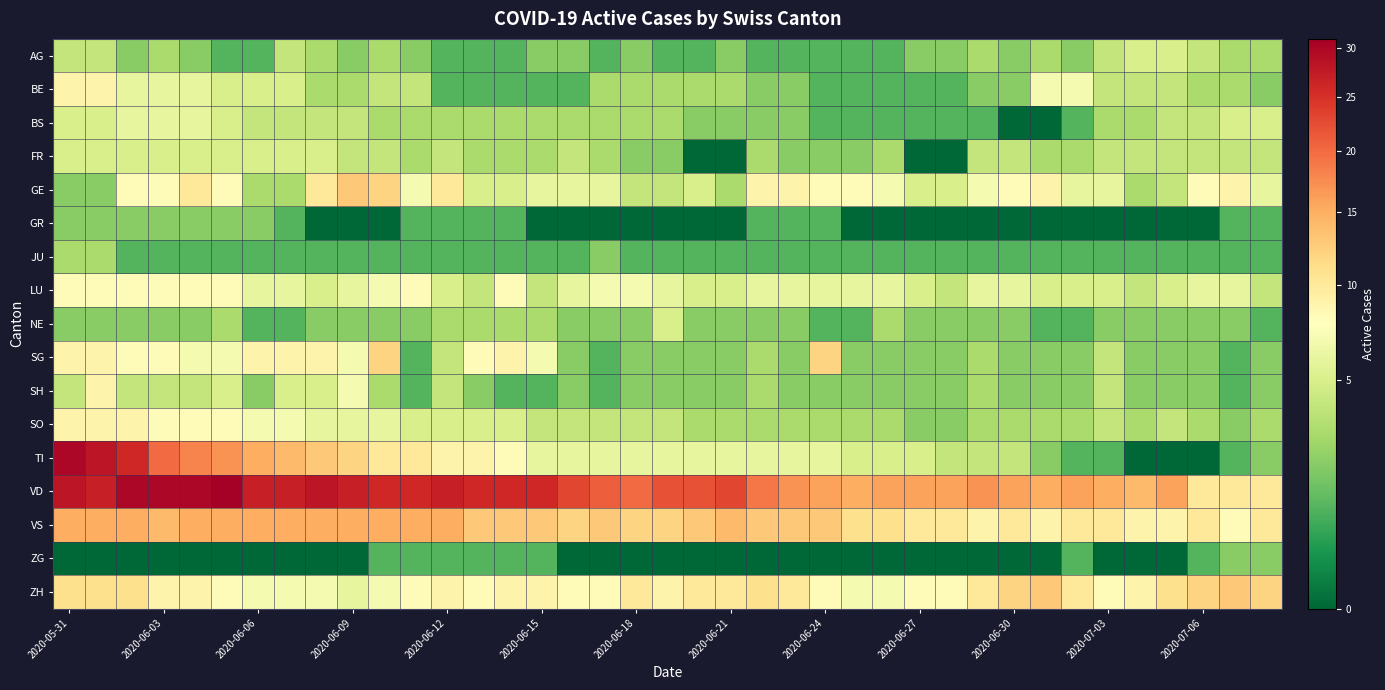

Reading left to right, list all the values displayed in this chart.

AG: 4	4	2	3	2	1	1	4	3	2	3	2	1	1	1	2	2	1	2	1	1	2	1	1	1	1	1	2	2	3	2	3	2	4	5	5	4	3	3
BE: 9	9	6	6	6	5	5	5	3	3	4	4	1	1	1	1	1	3	3	3	3	3	2	2	1	1	1	1	1	2	2	7	7	4	4	4	3	3	2
BS: 5	5	6	6	6	5	4	4	4	4	3	3	3	3	3	3	3	3	3	3	2	2	2	2	1	1	1	1	1	1	0	0	1	3	3	4	4	5	5
FR: 5	5	5	5	5	5	5	5	5	4	4	3	4	3	3	3	4	3	2	2	0	0	3	2	2	2	3	0	0	4	4	3	3	4	4	4	4	4	4
GE: 2	2	8	8	10	8	3	3	10	13	12	7	10	5	5	6	6	6	4	4	5	3	9	9	8	8	7	5	5	7	8	9	6	6	3	4	8	9	6
GR: 2	2	2	2	2	2	2	1	0	0	0	1	1	1	1	0	0	0	0	0	0	0	1	1	1	0	0	0	0	0	0	0	0	0	0	0	0	1	1
JU: 3	3	1	1	1	1	1	1	1	1	1	1	1	1	1	1	1	2	1	1	1	1	1	1	1	1	1	1	1	1	1	1	1	1	1	1	1	1	1
LU: 8	8	8	8	8	8	6	6	5	6	7	8	5	4	8	4	6	7	7	6	5	5	6	6	6	6	6	5	4	6	6	5	5	5	4	5	6	6	4
NE: 2	2	2	2	2	3	1	1	2	2	2	2	3	3	3	3	2	2	2	5	2	2	2	2	1	1	3	2	2	2	2	1	1	2	2	2	2	2	1
SG: 9	9	8	8	7	7	9	9	9	7	12	1	4	8	9	7	2	1	2	2	2	2	3	2	12	2	2	2	2	3	2	2	2	4	2	2	2	1	2
SH: 4	9	4	4	4	5	2	5	5	7	3	1	4	2	1	1	2	1	2	2	2	2	3	2	2	2	2	2	2	3	2	2	2	4	2	2	2	1	2
SO: 9	9	9	8	8	8	7	7	6	6	6	5	5	5	5	4	4	4	4	4	3	3	3	3	3	3	3	2	2	3	3	3	3	4	3	4	3	2	3
TI: 30	28	26	20	18	17	15	14	13	12	10	10	9	9	8	6	6	6	6	6	6	6	6	6	6	5	5	5	4	4	4	2	1	1	0	0	0	1	2
VD: 28	27	30	30	30	31	27	27	28	27	26	26	27	26	26	26	23	21	20	22	22	23	19	17	16	15	16	16	16	17	16	15	16	15	14	16	10	10	10
VS: 15	15	15	14	15	15	15	15	15	15	15	15	15	13	13	13	12	13	12	12	13	14	13	13	13	11	11	10	10	9	10	9	10	10	9	9	10	8	10
ZG: 0	0	0	0	0	0	0	0	0	0	1	1	1	1	1	1	0	0	0	0	0	0	0	0	0	0	0	0	0	0	0	0	1	0	0	0	1	2	2
ZH: 11	11	11	9	9	8	7	7	7	6	7	8	9	8	9	9	8	8	10	9	10	10	11	10	8	7	7	8	8	10	12	13	10	8	9	11	12	13	12